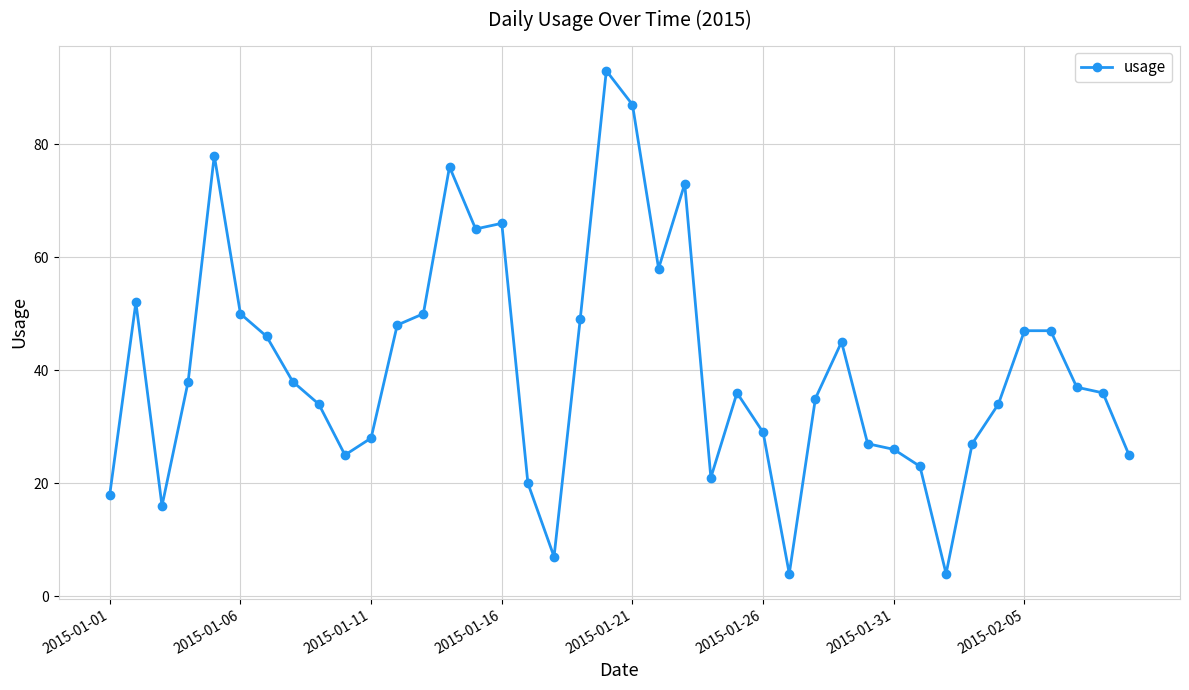

How many lines are shown in the chart?

1